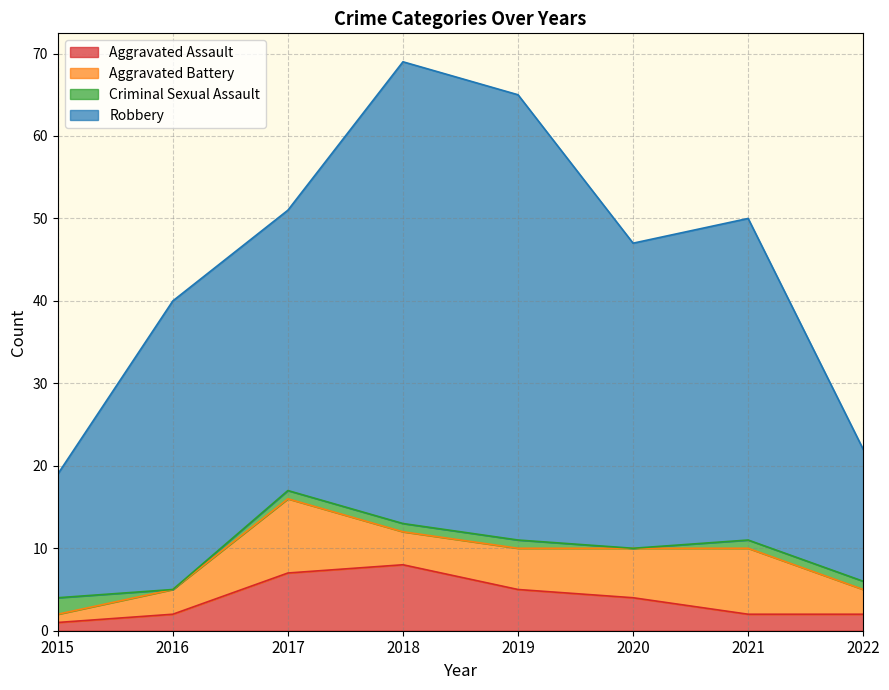

Between 2018 and 2022, which is larger?

2018